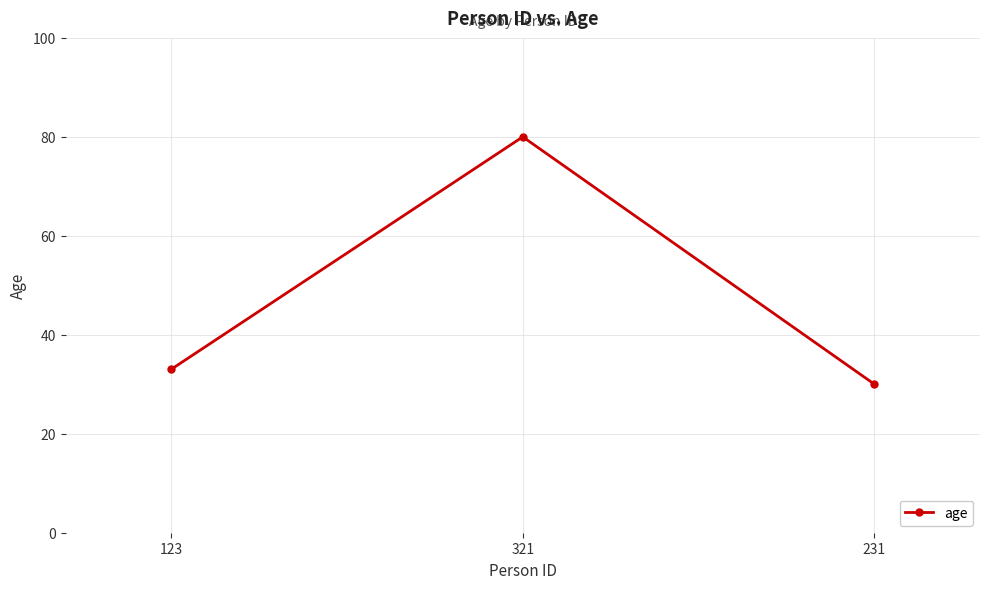

What position from the left is 231?

3